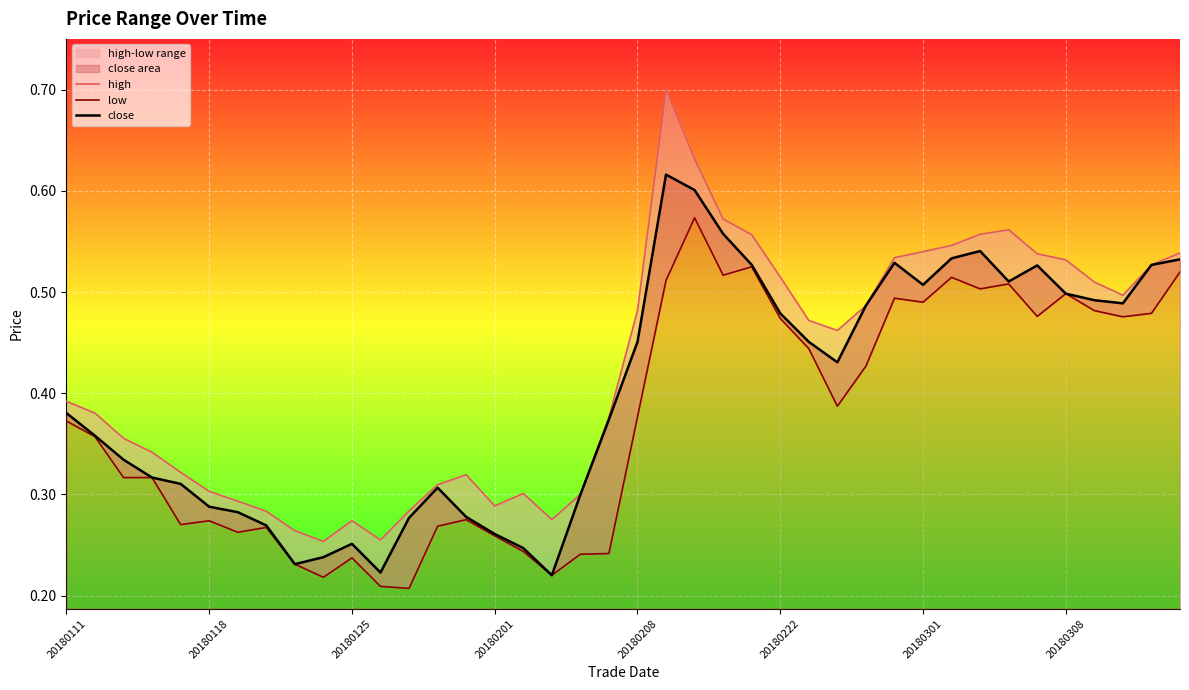

Is it true that close equals 0.4 at 20180111?

True